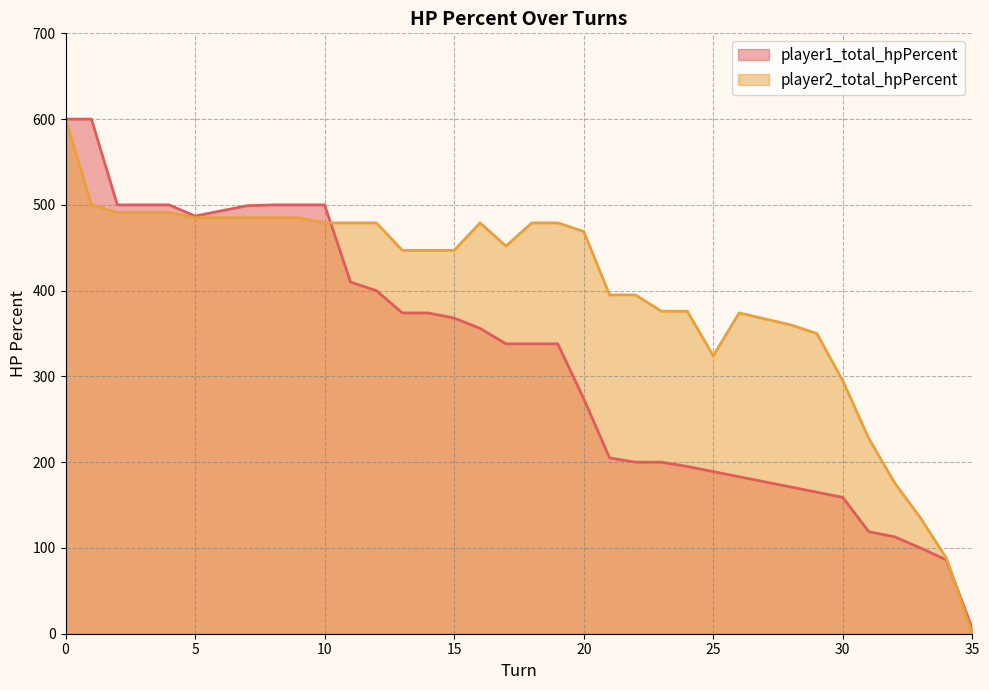

Is the value of player1_total_hpPercent at 35 greater than the value of player2_total_hpPercent at 35?

Yes